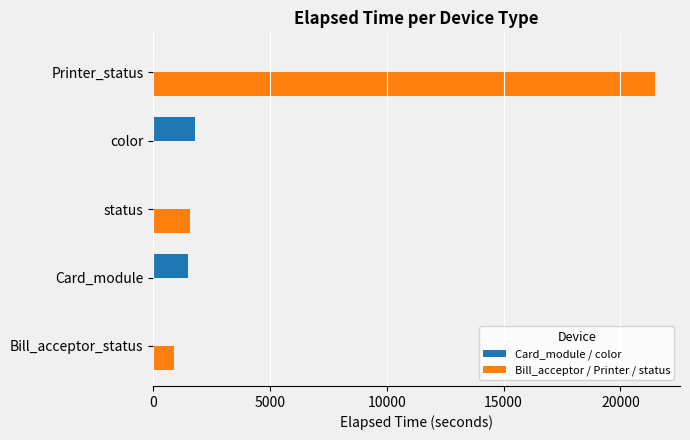

Is the value of Bill_acceptor / Printer / status at status greater than the value of Card_module / color at Bill_acceptor_status?

Yes